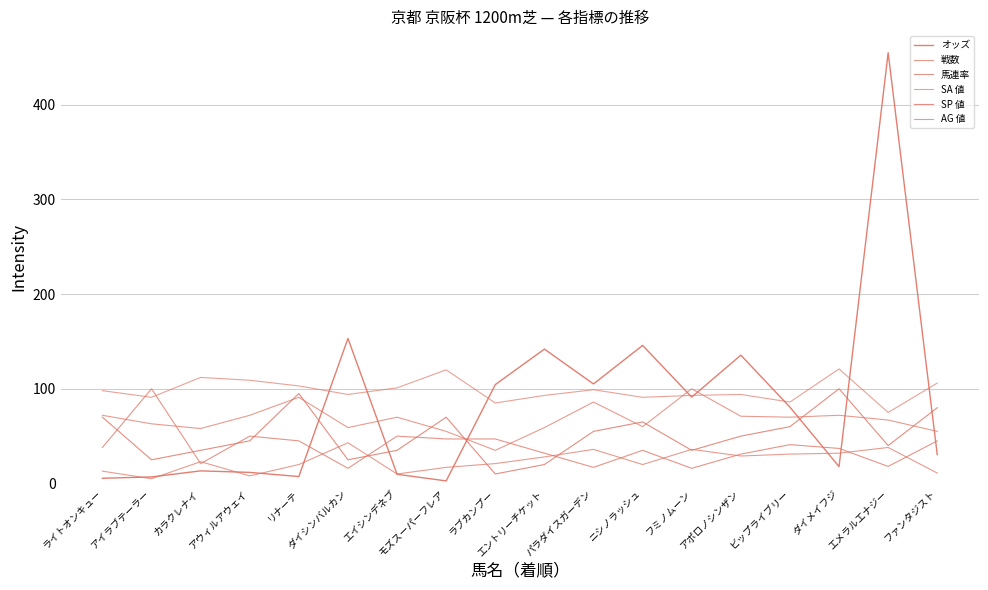

What position from the right is モズスーパーフレア?

11